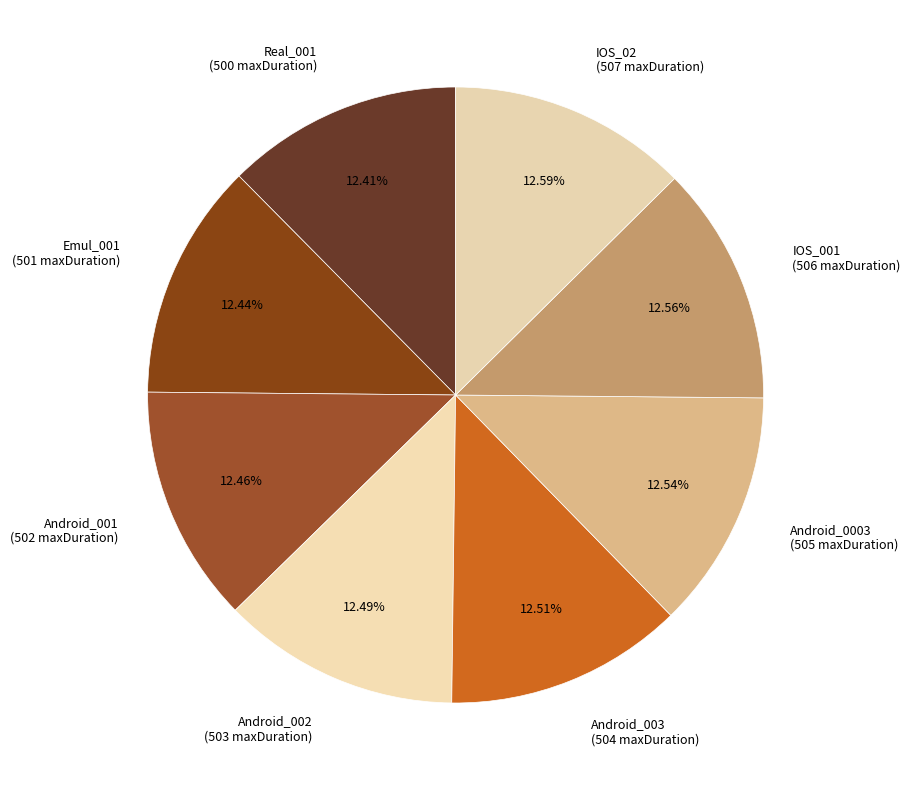

Approximately how many times larger is the value at IOS_001 (506 maxDuration) compared to Android_002 (503 maxDuration)?

1.0